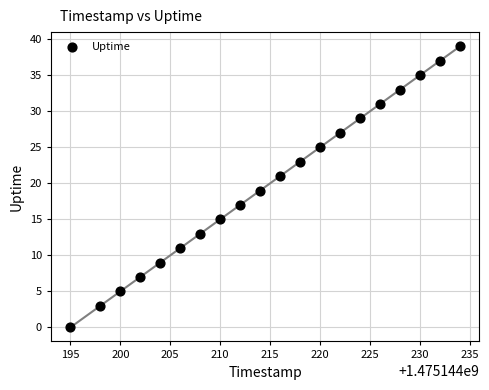

What is the range of X values (max minus min)?

39